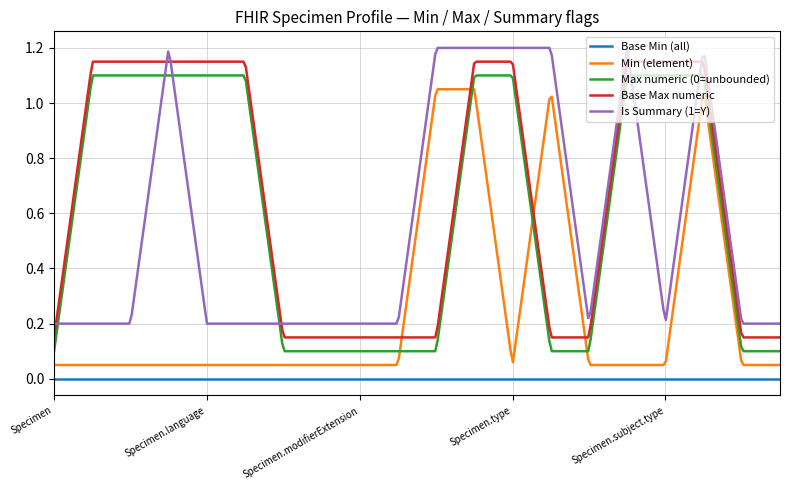

True or false: Is Summary (1=Y) and Min (element) intersect in this chart.

False